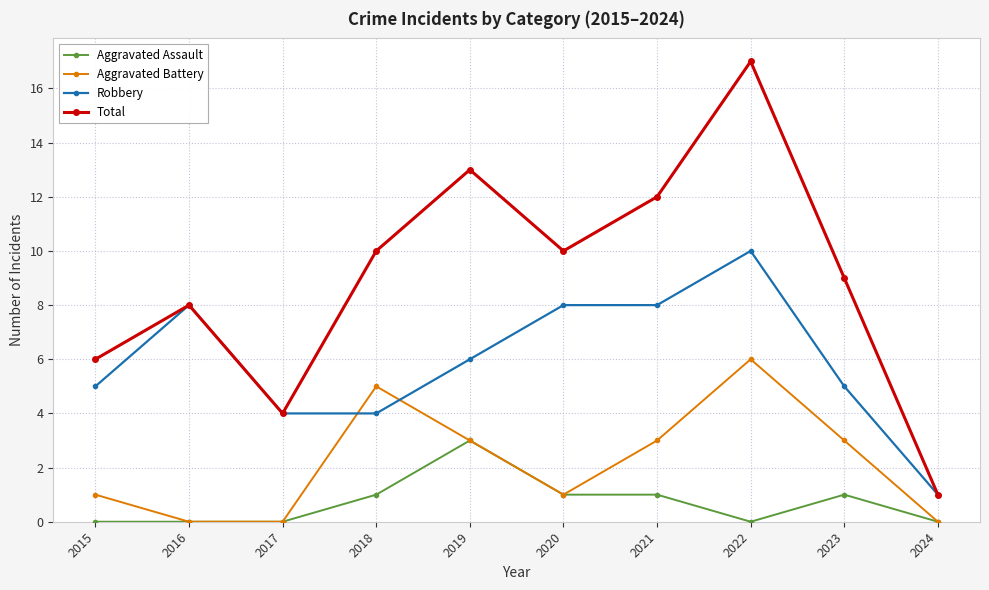

True or false: Robbery and Aggravated Assault intersect in this chart.

False